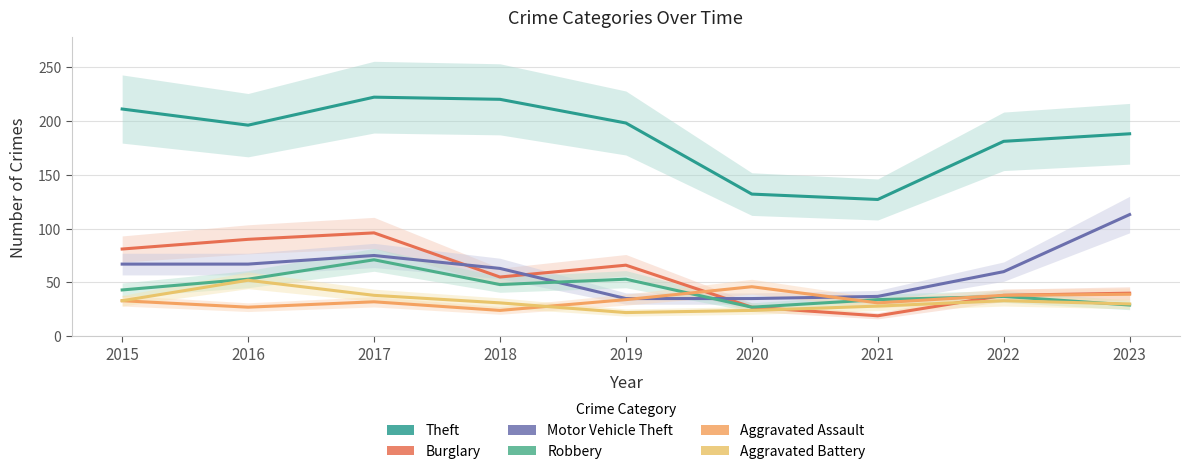

What are all the series names shown in the legend?

Theft, Burglary, Motor Vehicle Theft, Robbery, Aggravated Assault, Aggravated Battery